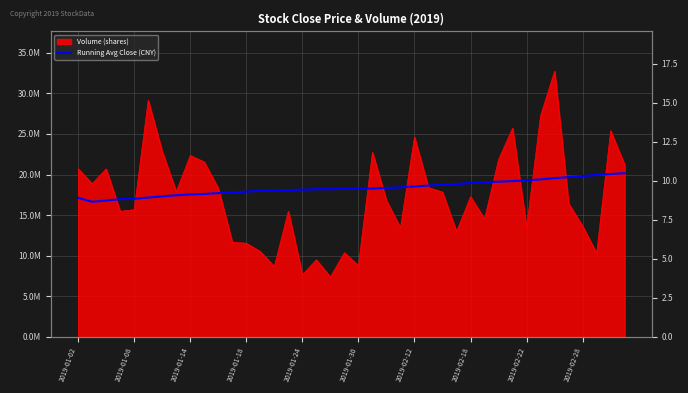

How many lines are shown in the chart?

1